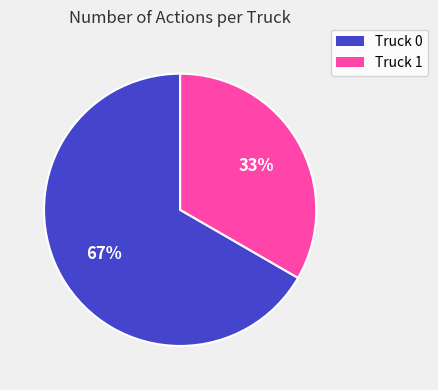

To the nearest percent, what portion does Truck 1 represent?

33%